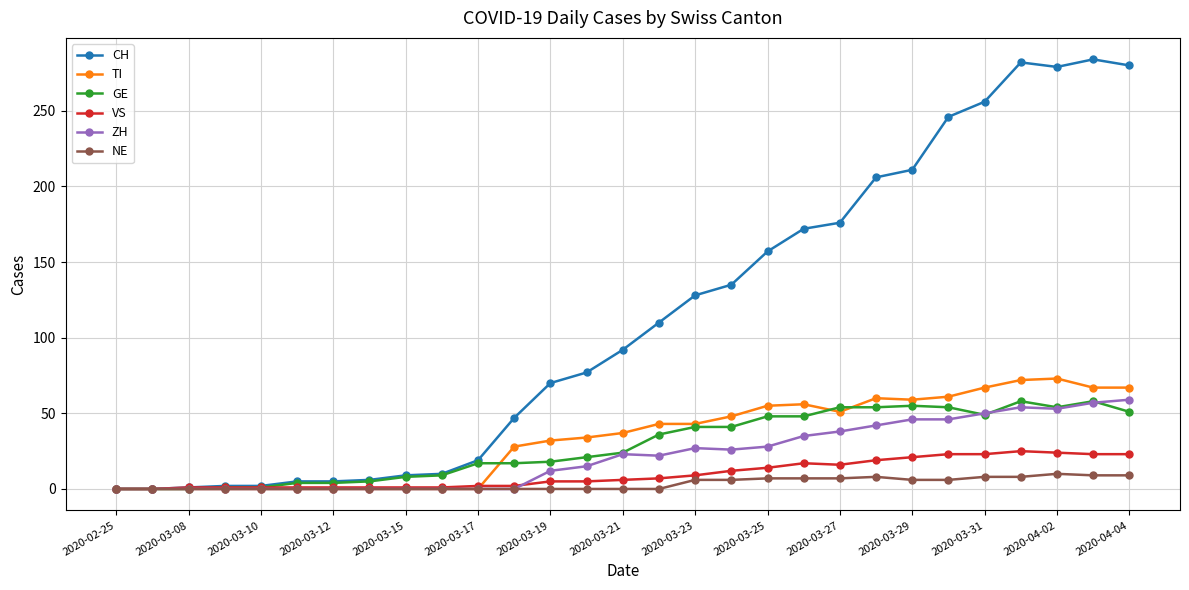

What is the sum of all NE values?

97